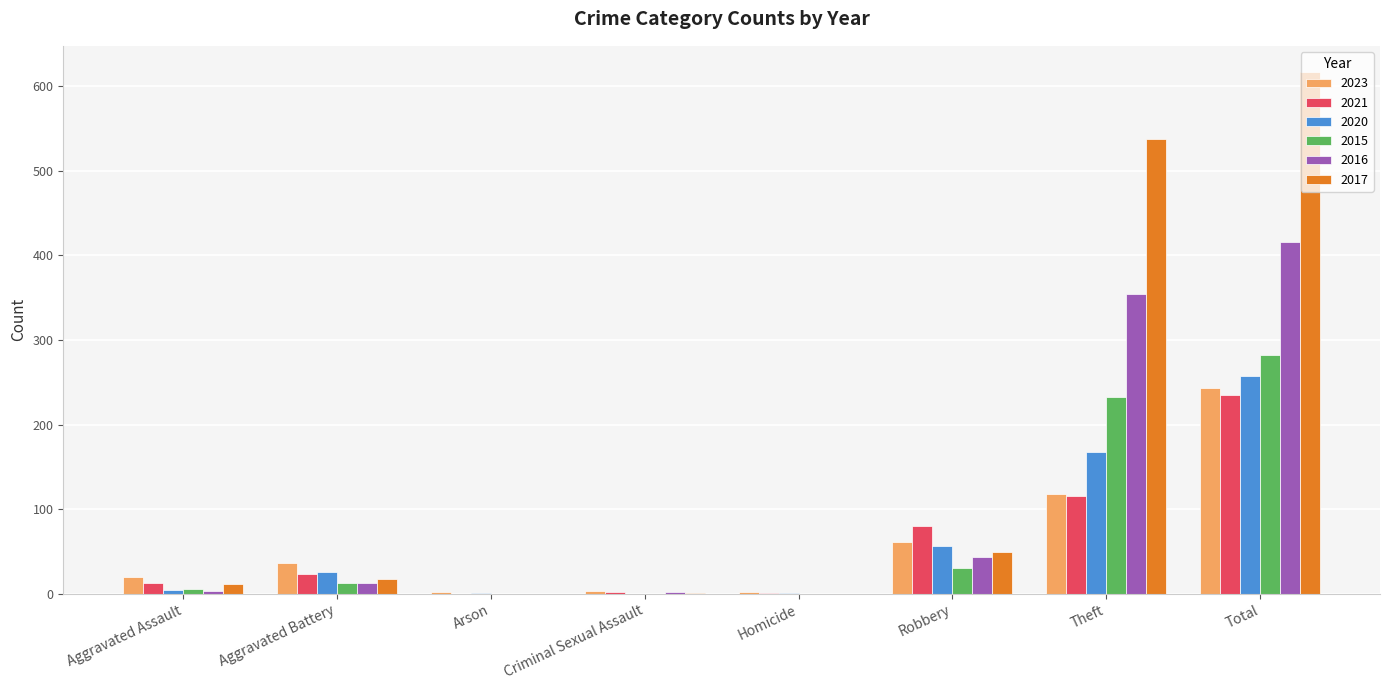

What is the spread (max minus min) of values at Homicide?

2